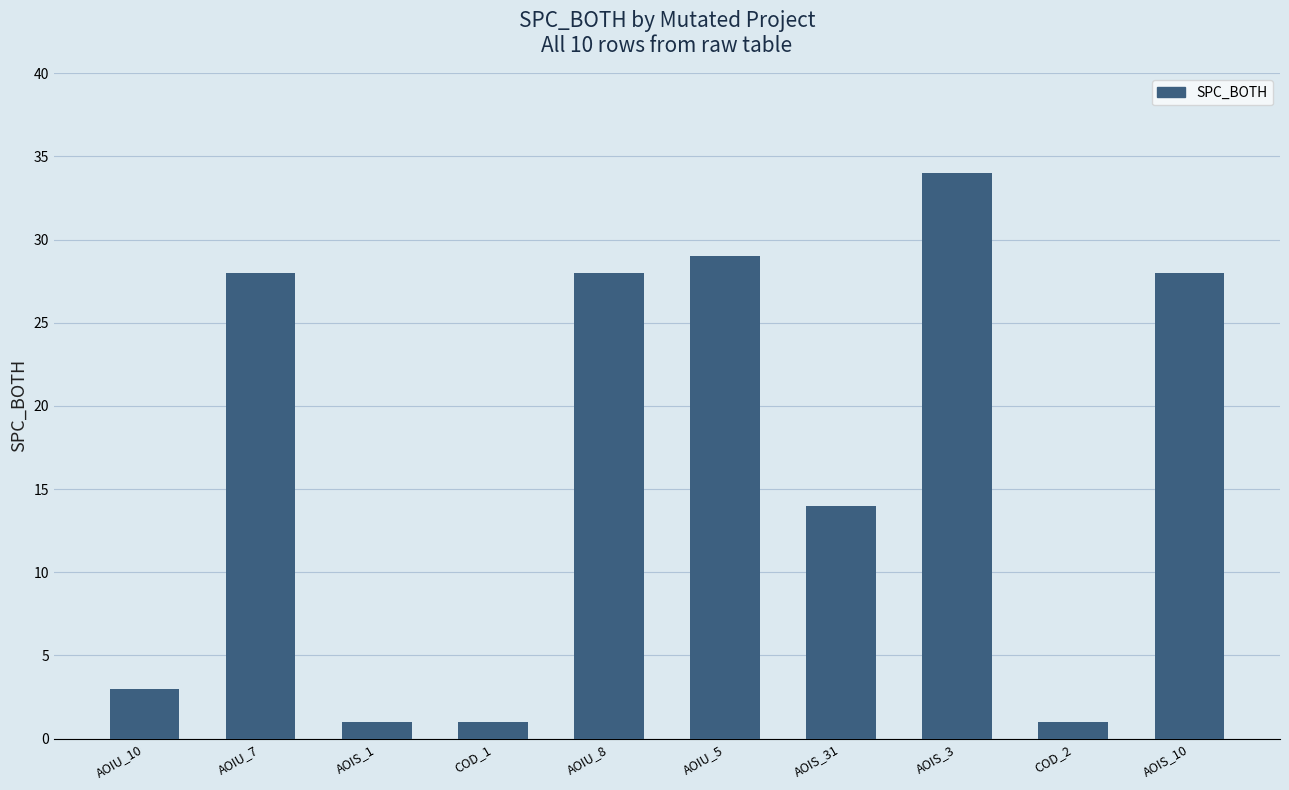

Reading left to right, extract all data points from this chart.

AOIU_10=3	AOIU_7=28	AOIS_1=1	COD_1=1	AOIU_8=28	AOIU_5=29	AOIS_31=14	AOIS_3=34	COD_2=1	AOIS_10=28